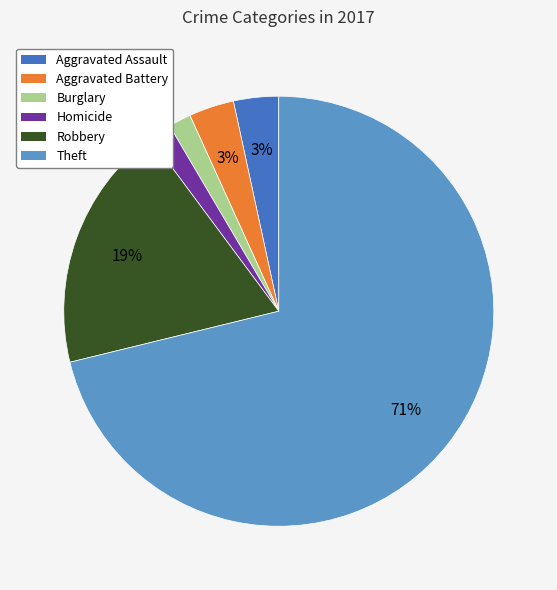

To the nearest percent, what is the difference between the largest and smallest slice percentages?

69%